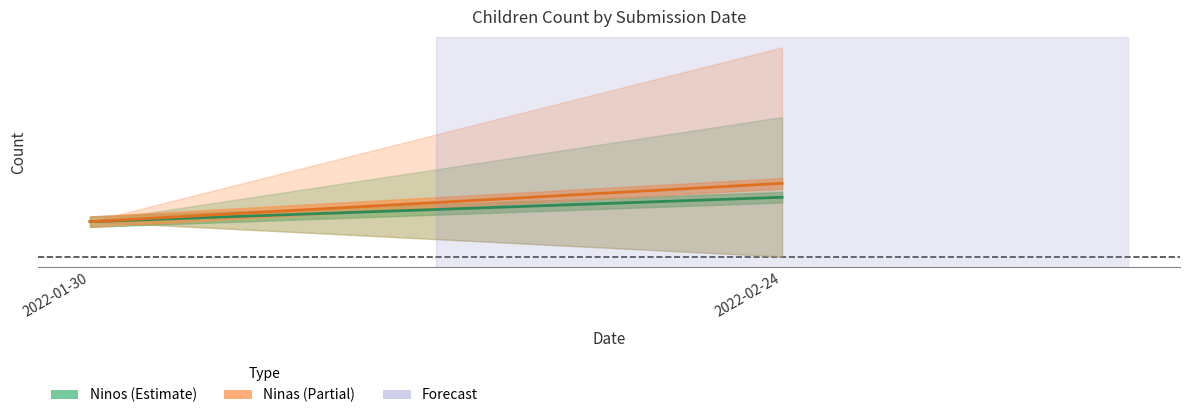

Is it true that Ninas equals 0.7 at 2022-01-30?

False